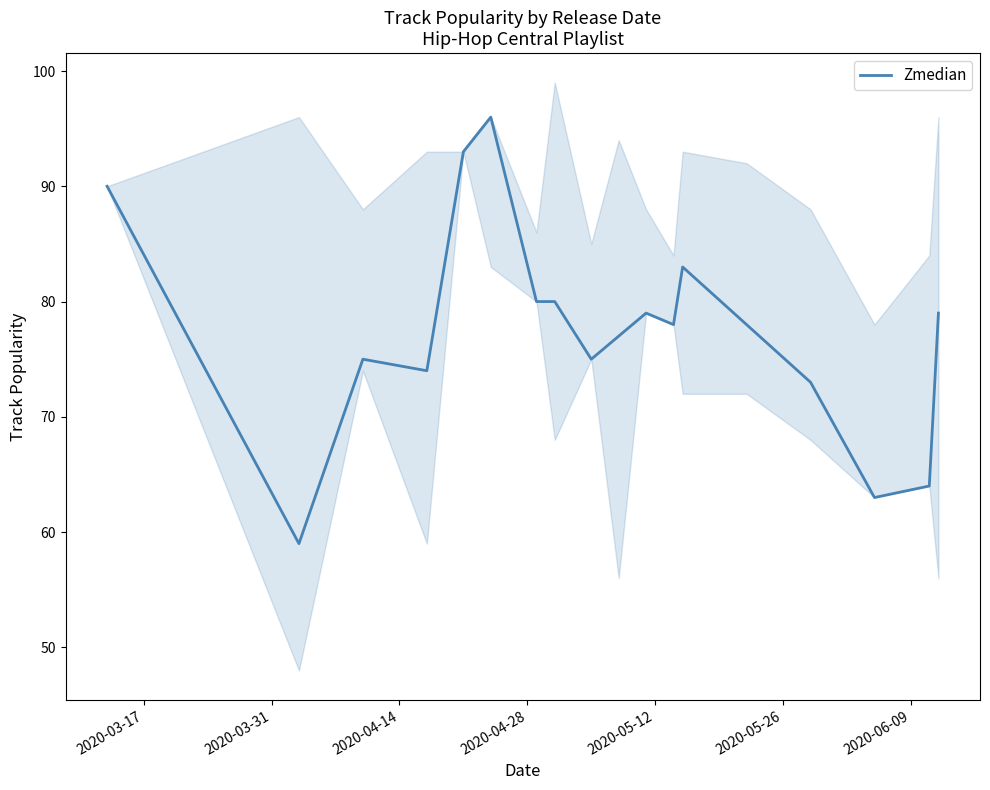

What is the value of the 6th point from the left?

96